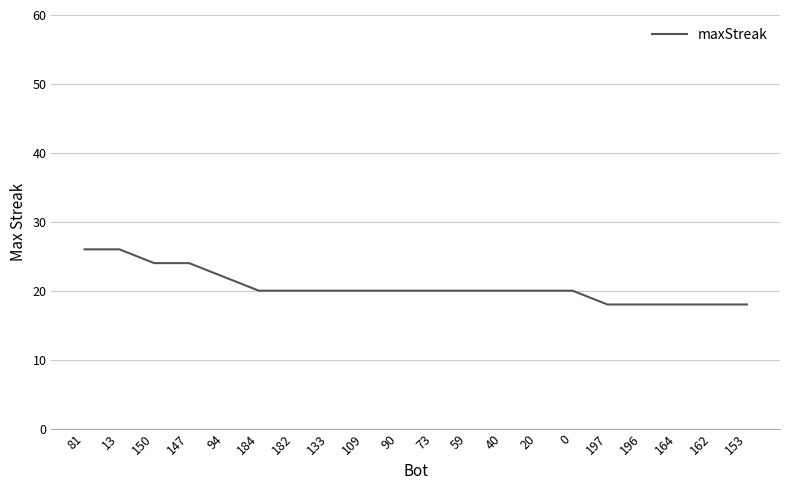

Between 196 and 182, which is larger?

182